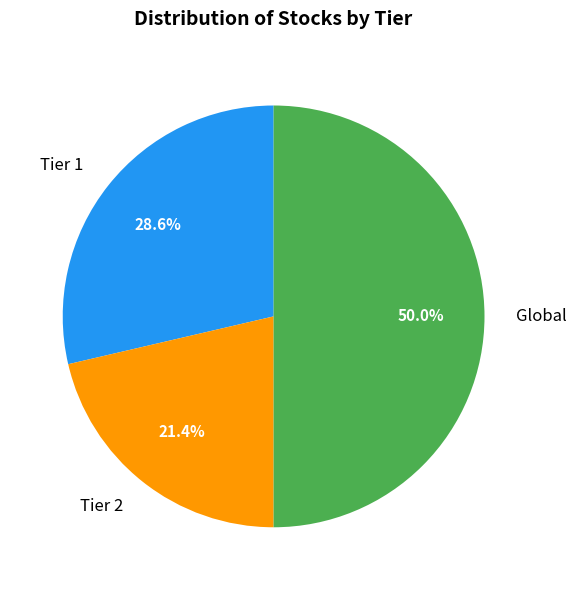

Approximately how many times larger is the value at Tier 2 compared to Global?

0.4